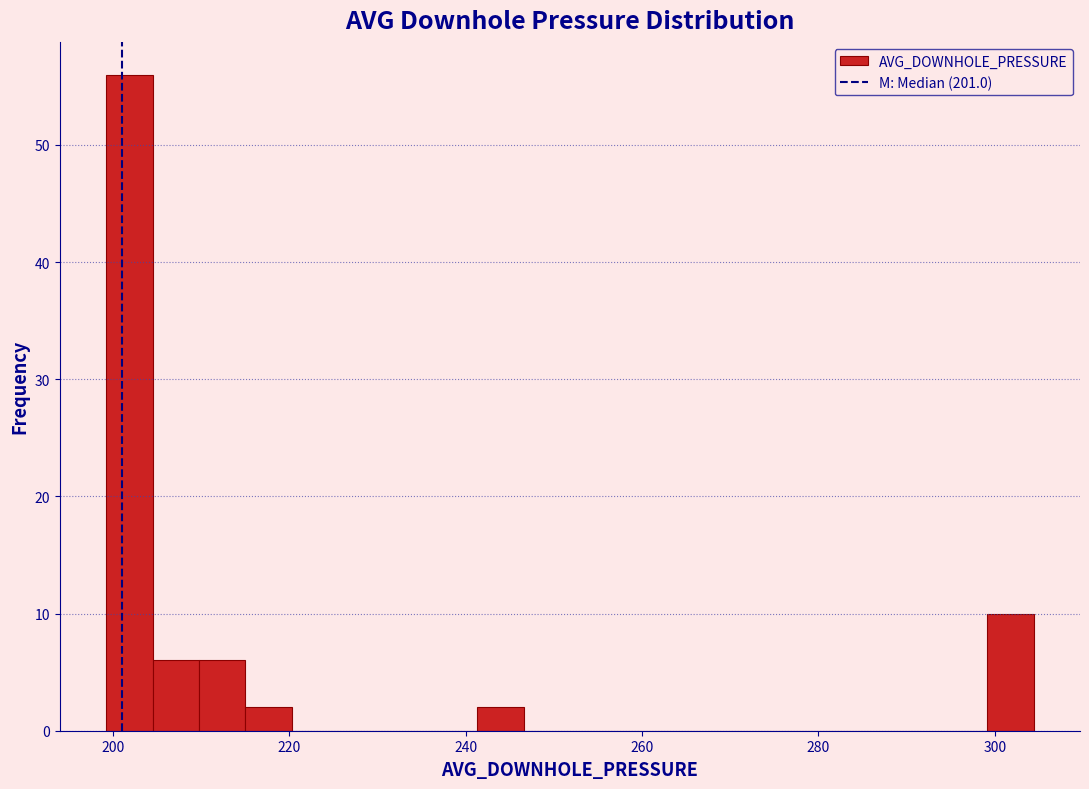

Around what value on the x-axis is the tallest bar? Give the approximate position of its centre, as read against the axis.

202